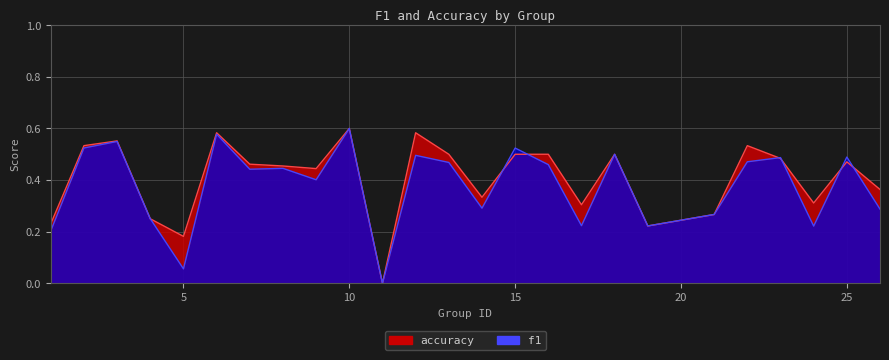

Which series has the largest total across all categories?

accuracy